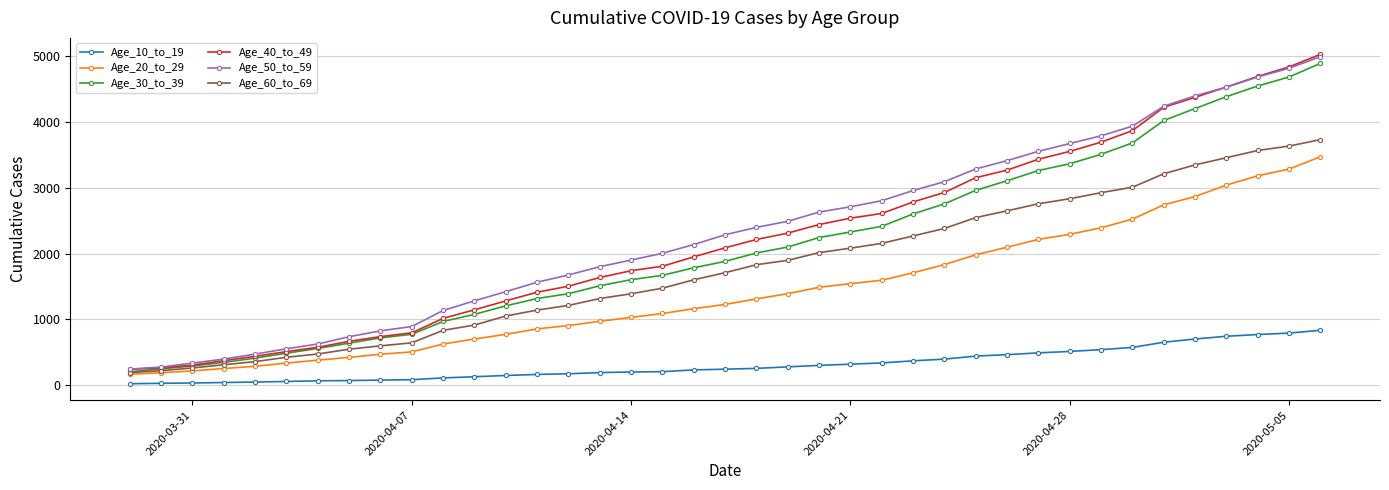

Which series has the largest range (max minus min)?

Age_40_to_49